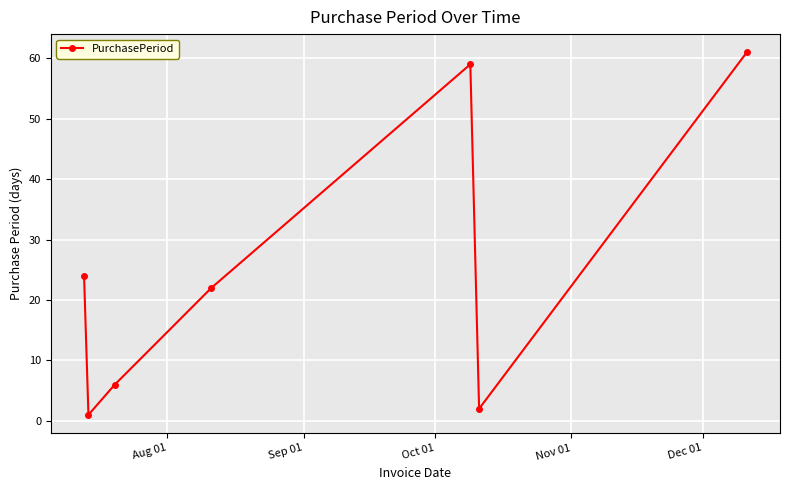

True or false: there are more than 2 points higher than both neighbors.

False